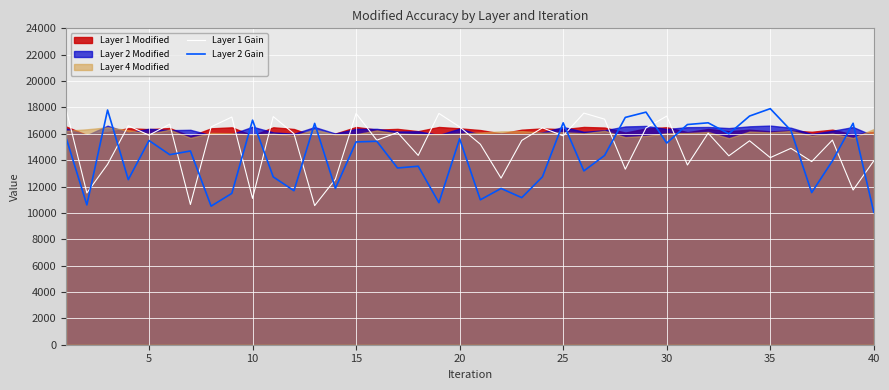

What value does the Layer 2 Gain series have at 15?

15383.3